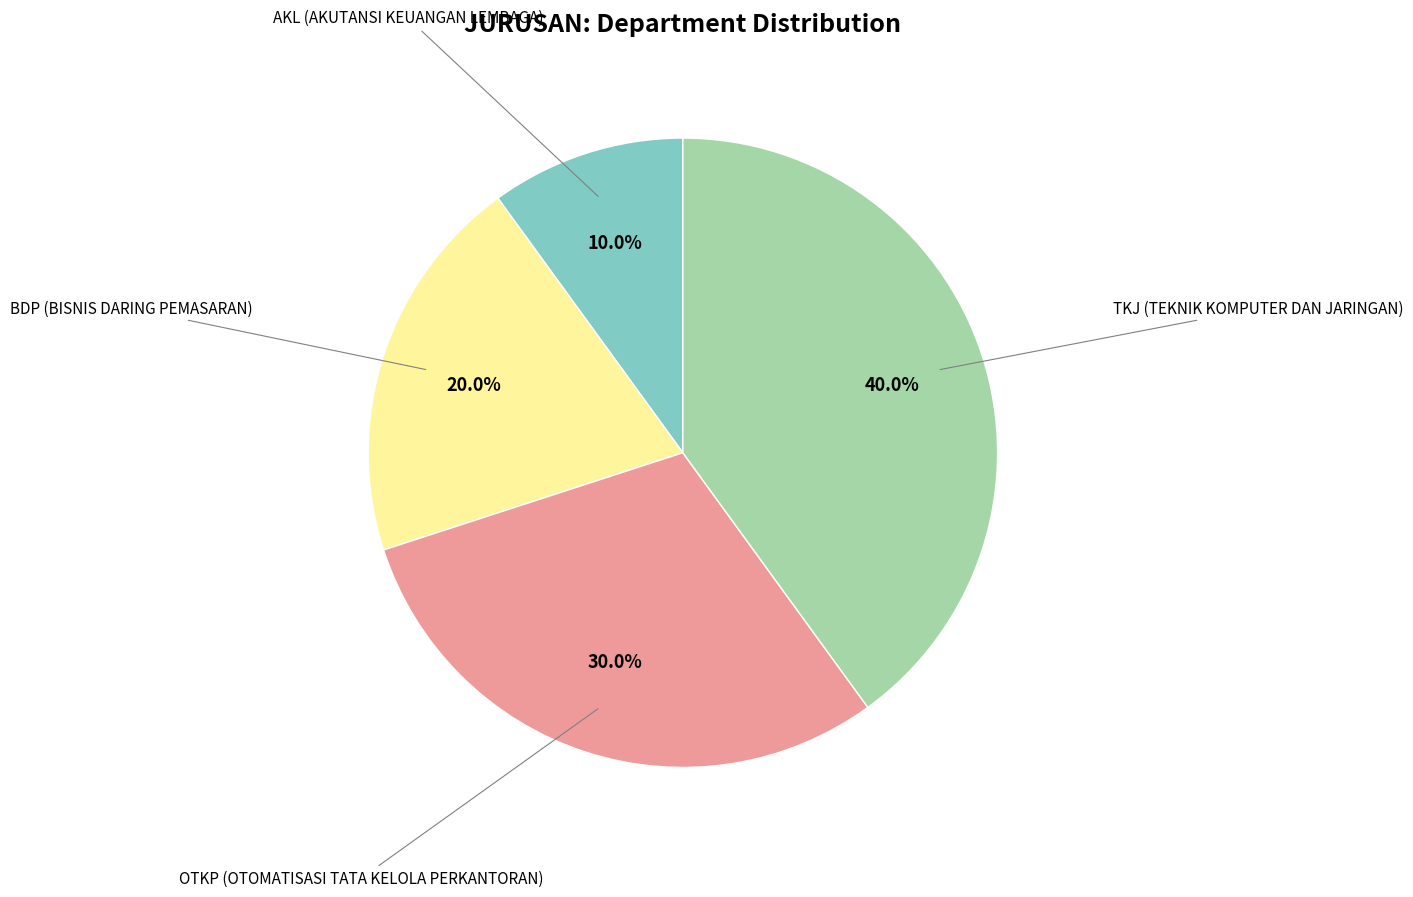

Is there a majority slice in this chart?

No